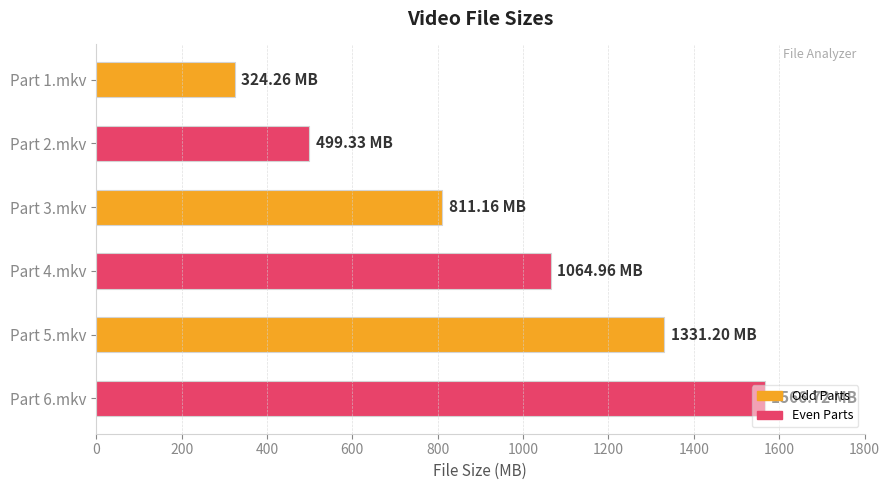

Between Part 1.mkv and Part 4.mkv, which is larger?

Part 4.mkv